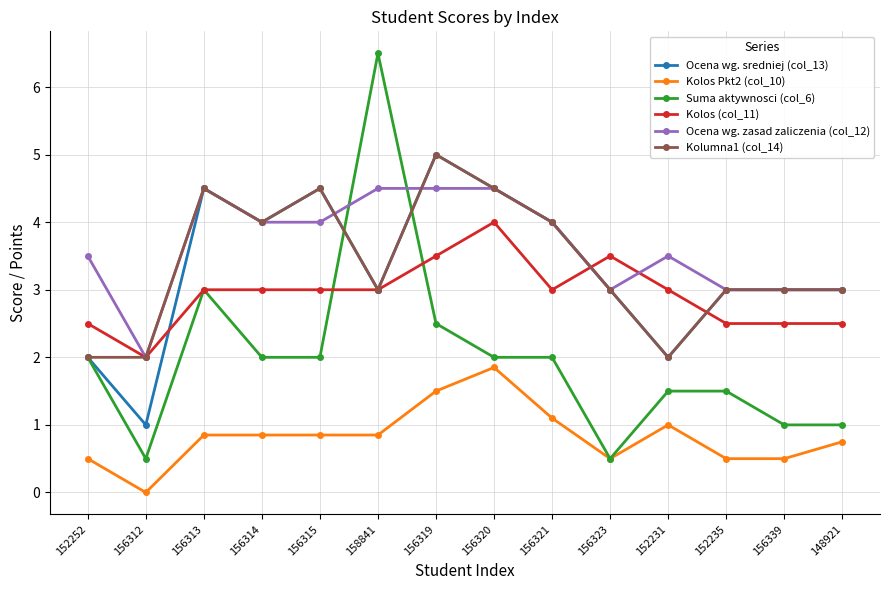

What is the sum of all Ocena wg. sredniej (col_13) values?

46.5